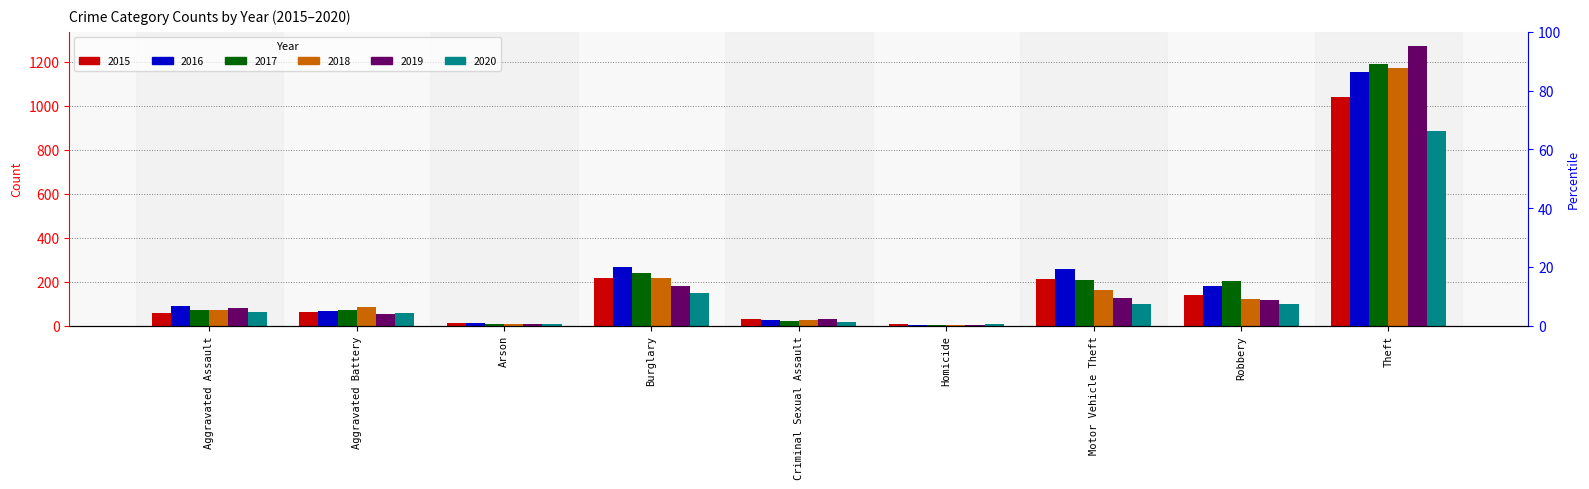

Reading left to right, what are all the values shown in this chart?

2015: 56	60	10	216	29	5	212	139	1041
2016: 88	66	12	266	26	4	259	178	1151
2017: 72	71	7	237	22	4	208	202	1188
2018: 72	86	7	218	24	4	163	121	1170
2019: 80	53	5	182	31	4	123	116	1272
2020: 62	57	7	146	16	5	99	97	884